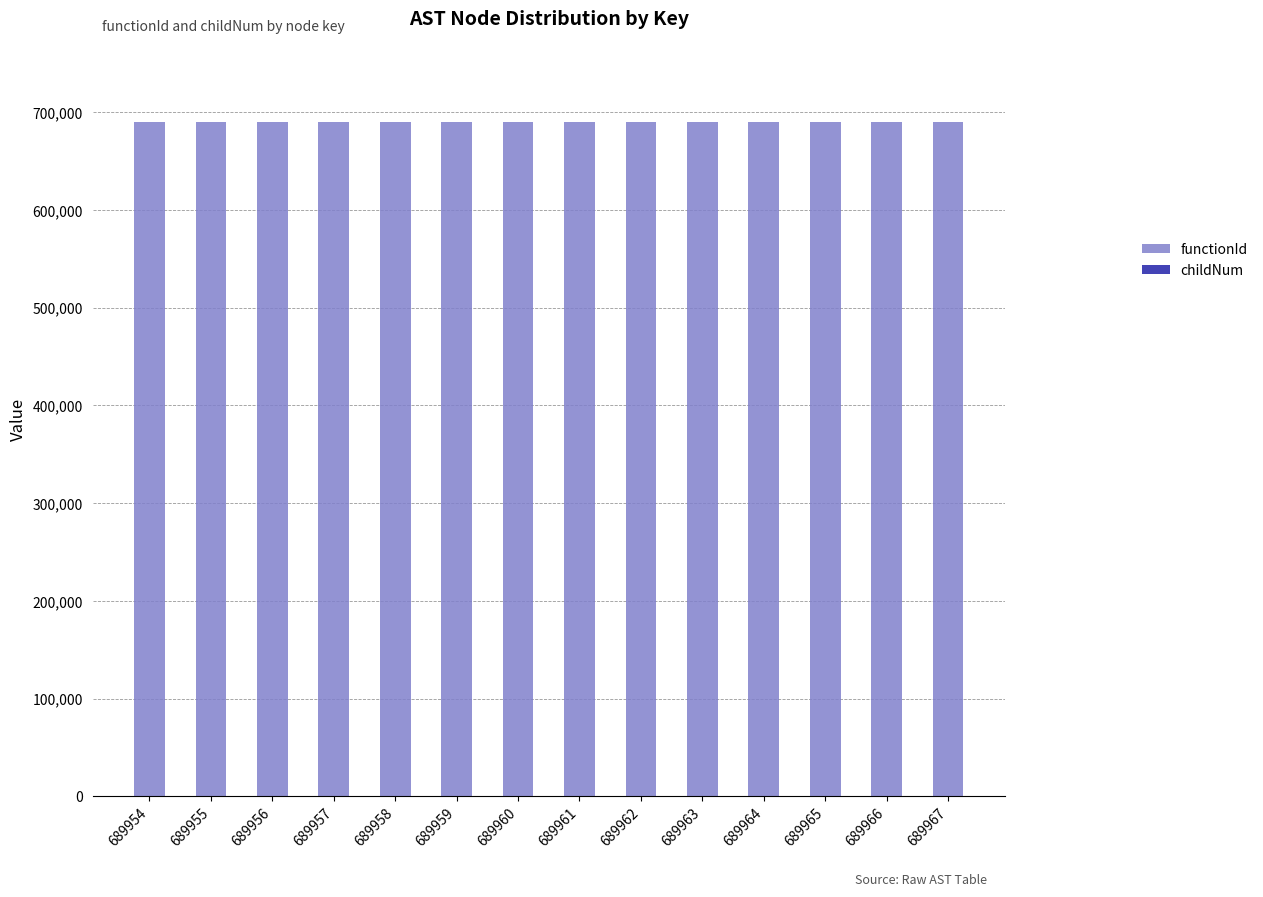

True or false: functionId has a value of 1029033 at 689965.

False